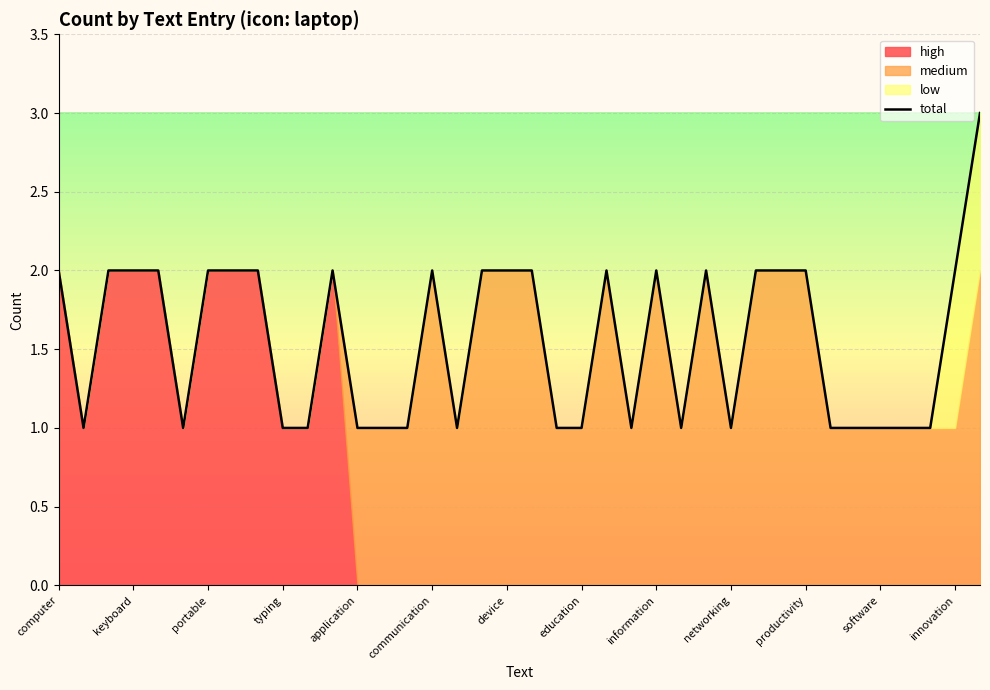

The chart shows a value of 0 at application. True or false?

False